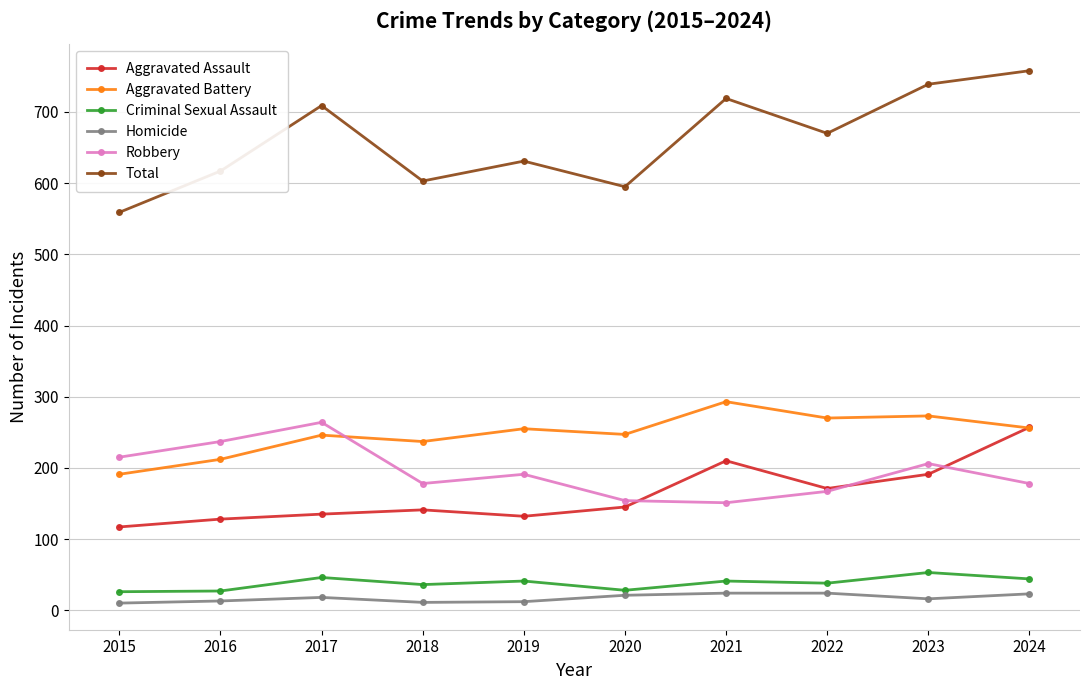

True or false: Aggravated Battery and Homicide intersect in this chart.

False